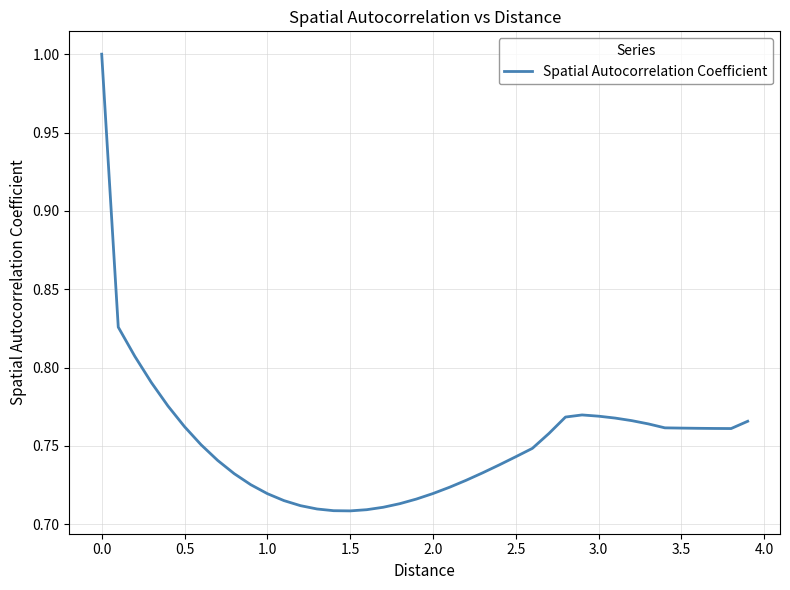

What is the maximum value shown in the chart?

1.0